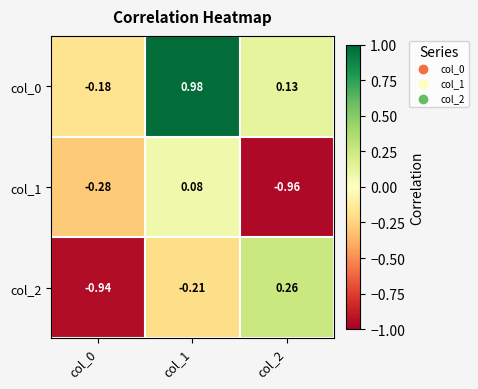

How many values in the col_2 series are below 0?

2